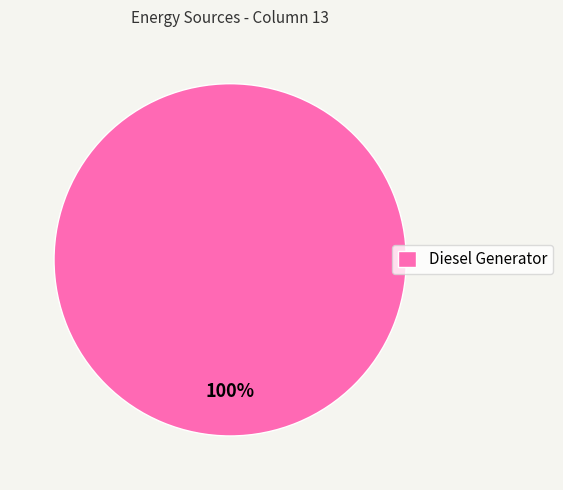

To the nearest percent, what portion does Diesel Generator represent?

100%